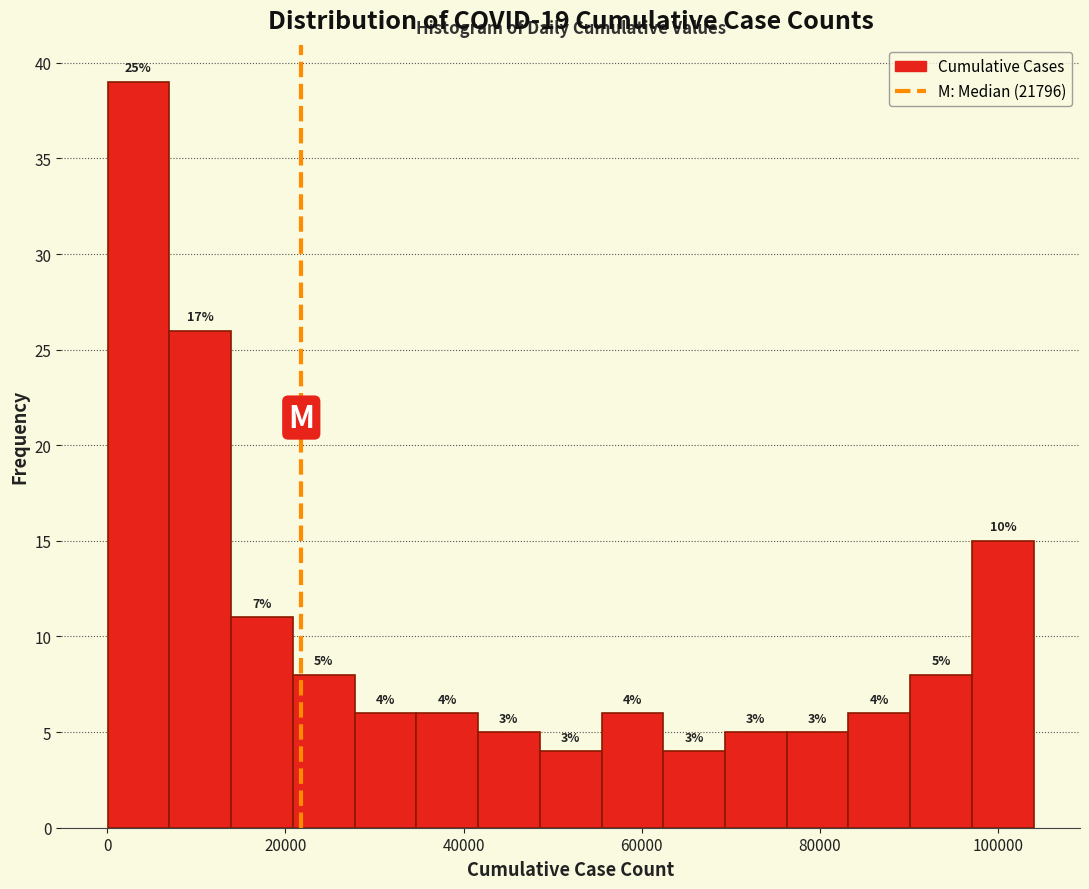

Read against the x-axis, roughly where is the centre of the tallest bar?

4000